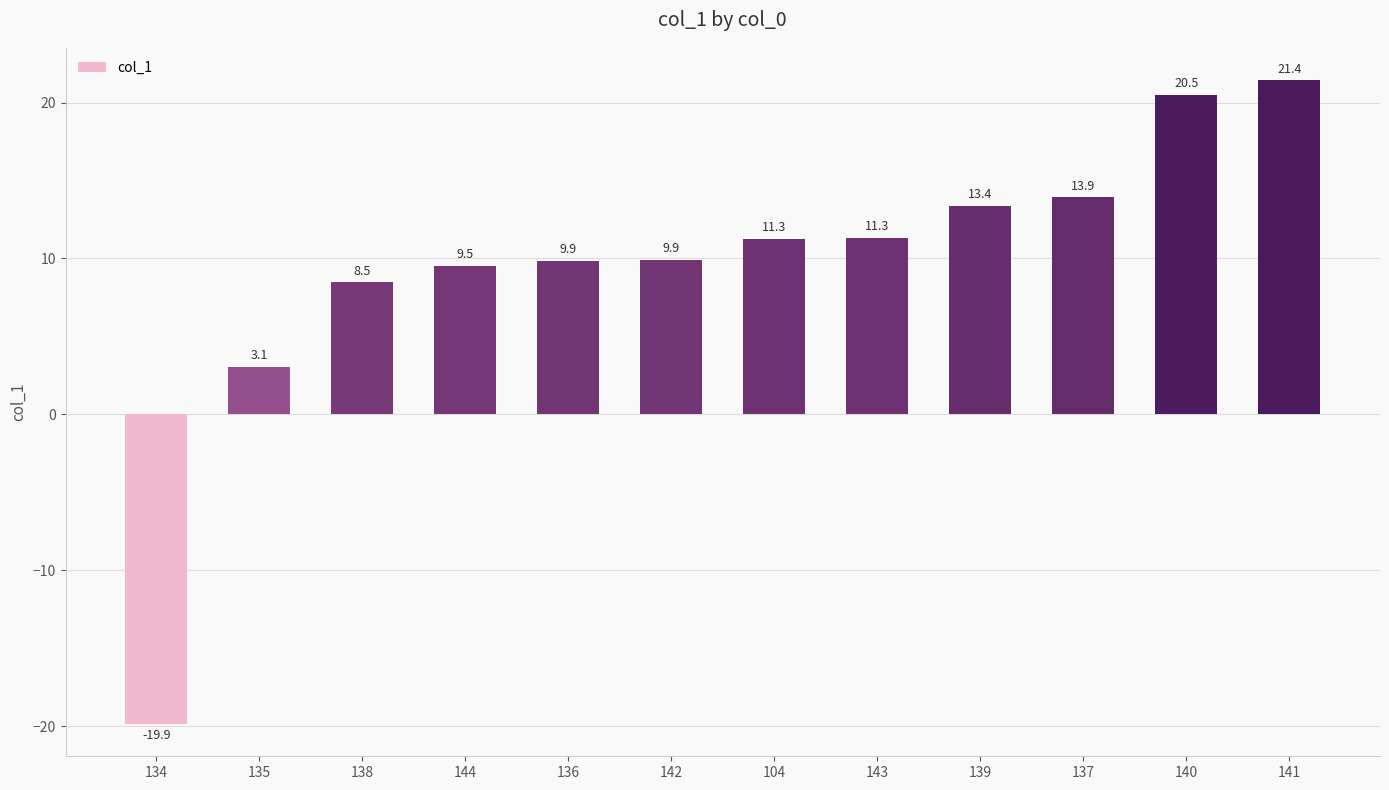

Are the bars grouped side by side (vs. stacked)?

No